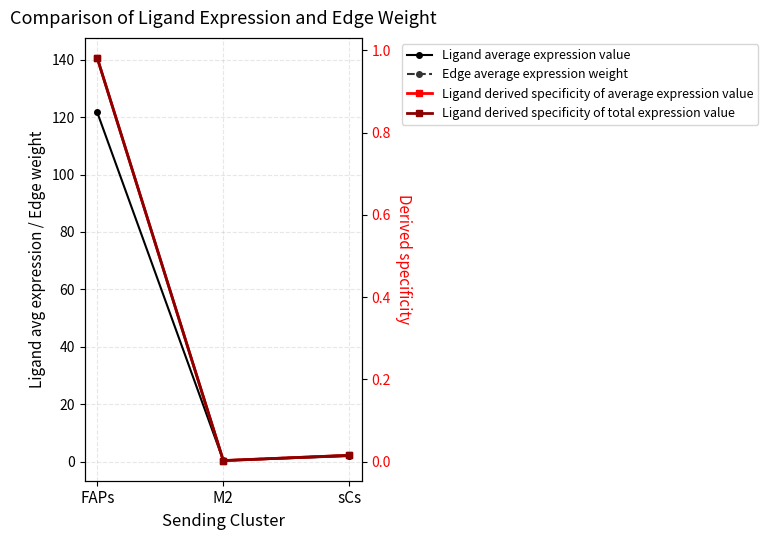

How many lines are shown in the chart?

4